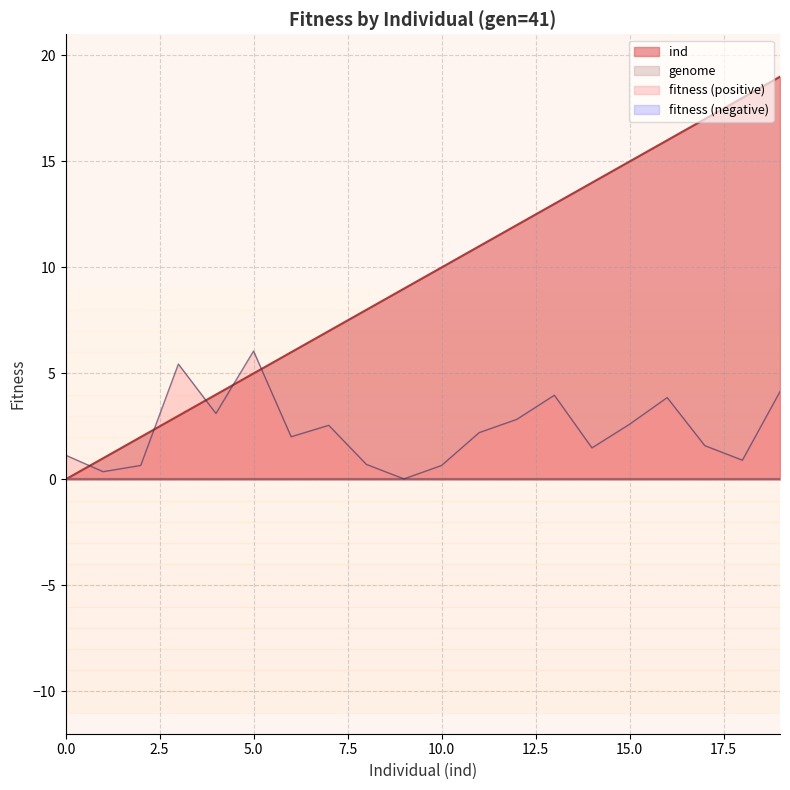

List the labels in order of value, smallest first.

0, 1, 2, 3, 4, 5, 6, 7, 8, 9, 10, 11, 12, 13, 14, 15, 16, 17, 18, 19